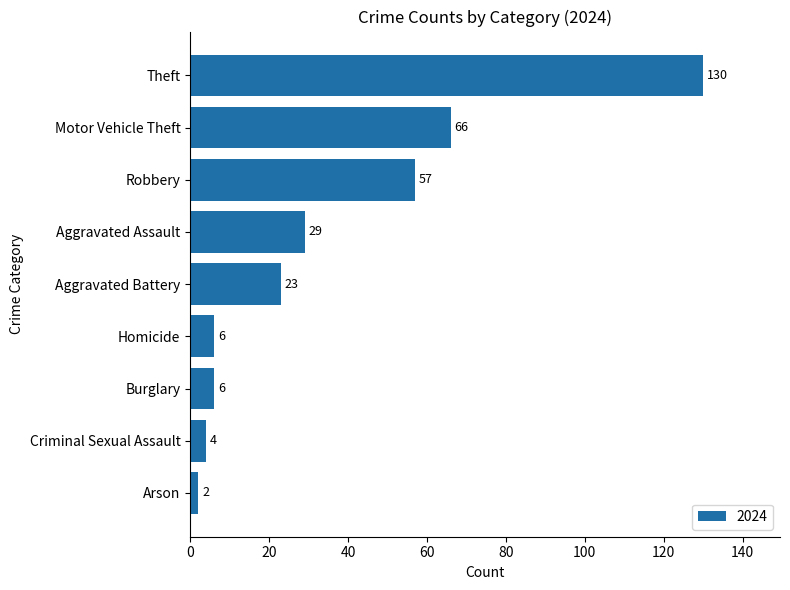

Reading bottom to top, extract all data points from this chart.

2	4	6	6	23	29	57	66	130